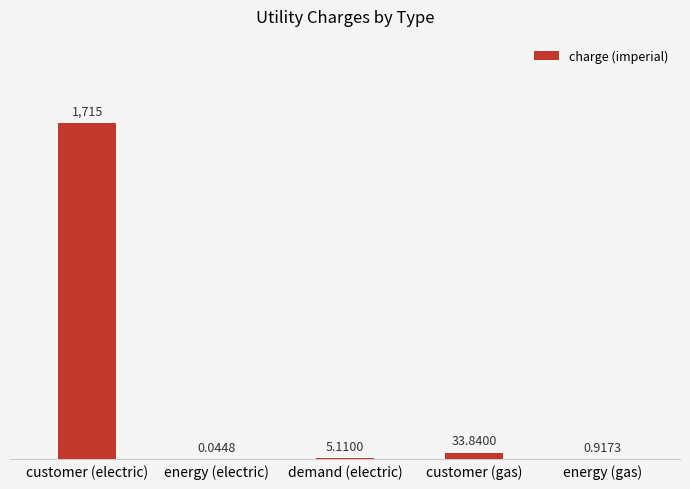

What is the sum of the values at energy (electric) and customer (electric)?

1715.0